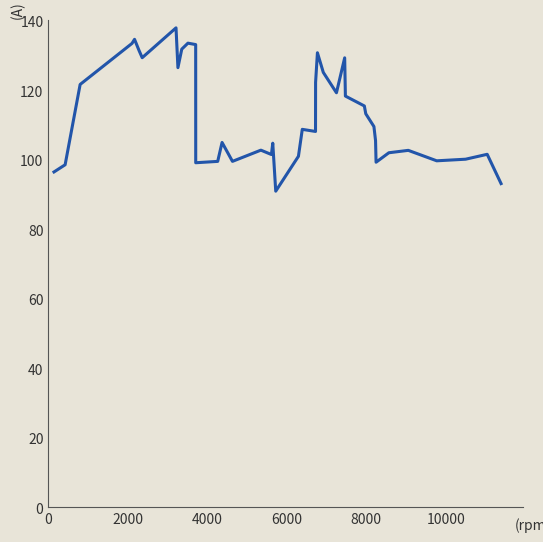

What is the difference between the maximum and second lowest values?

44.9